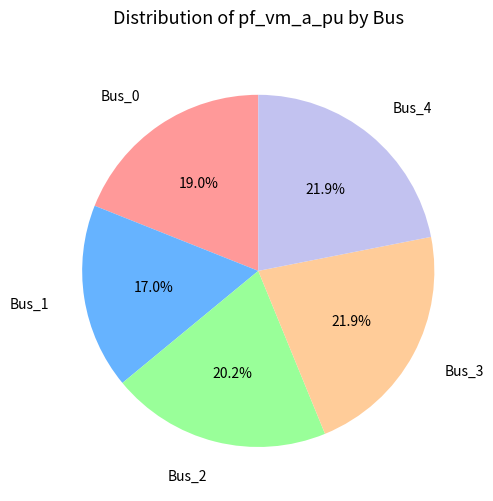

What percentage is the Bus_4 slice, to the nearest percent?

22%